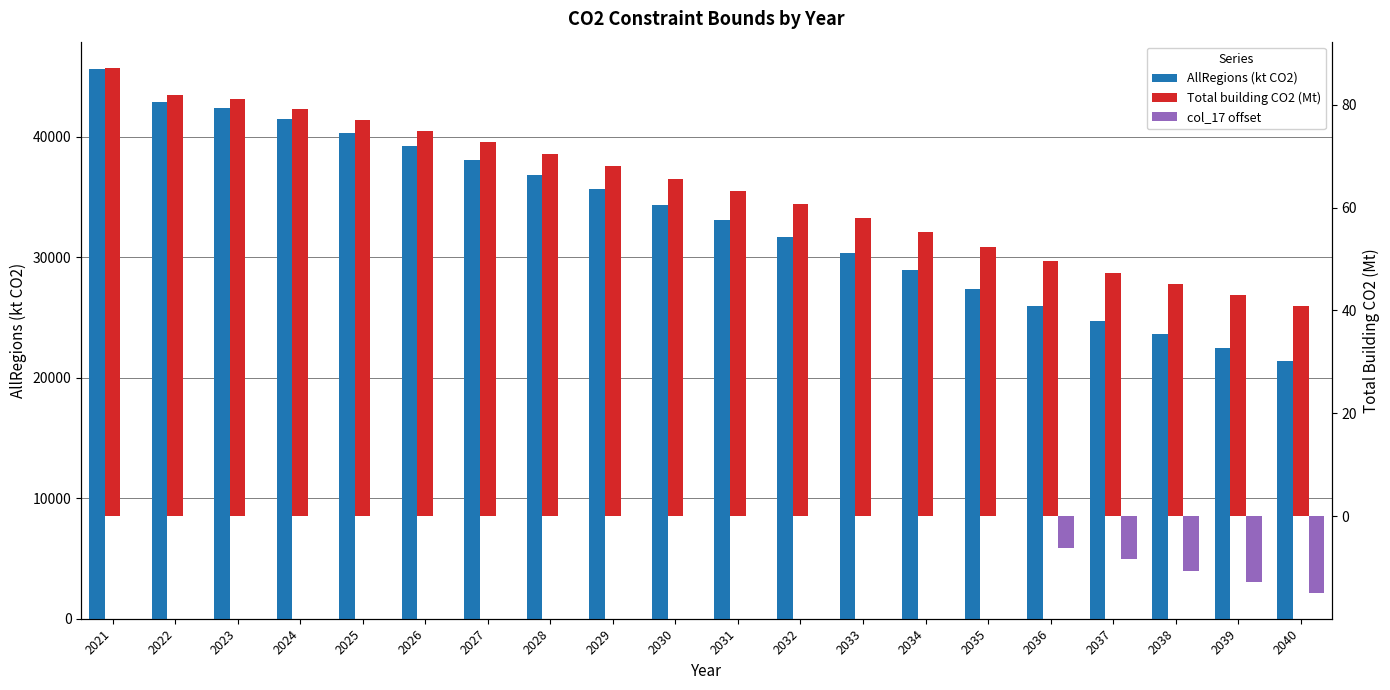

What is the total value across all series at 2025?

40357.7